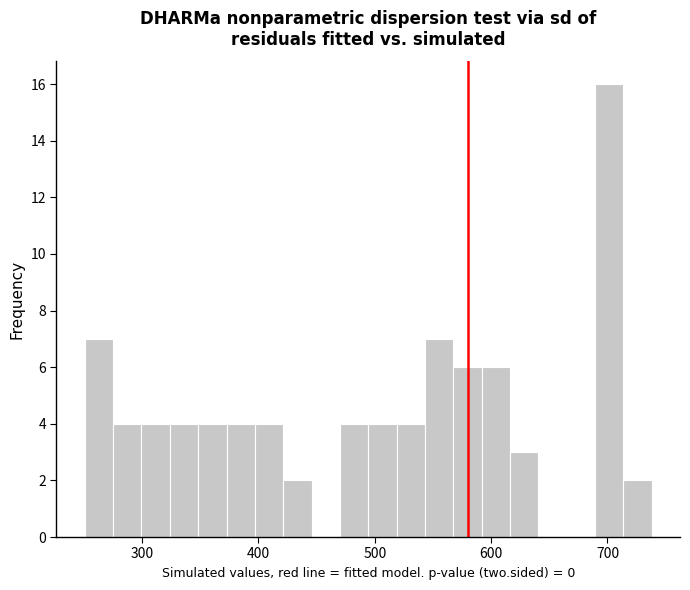

Around what value on the x-axis is the tallest bar? Give the approximate position of its centre, as read against the axis.

700